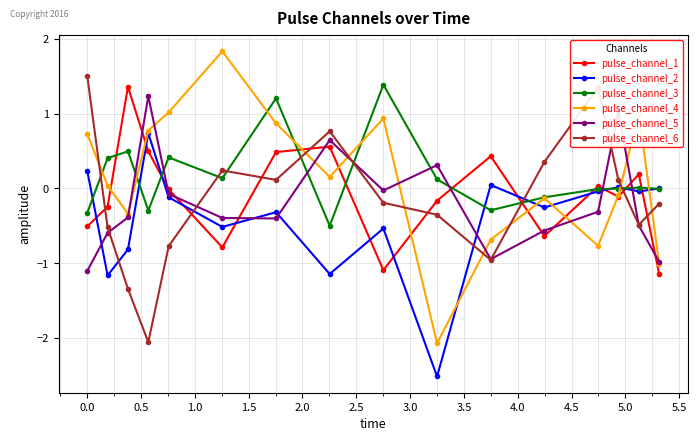

Which series has the largest range (max minus min)?

pulse_channel_4